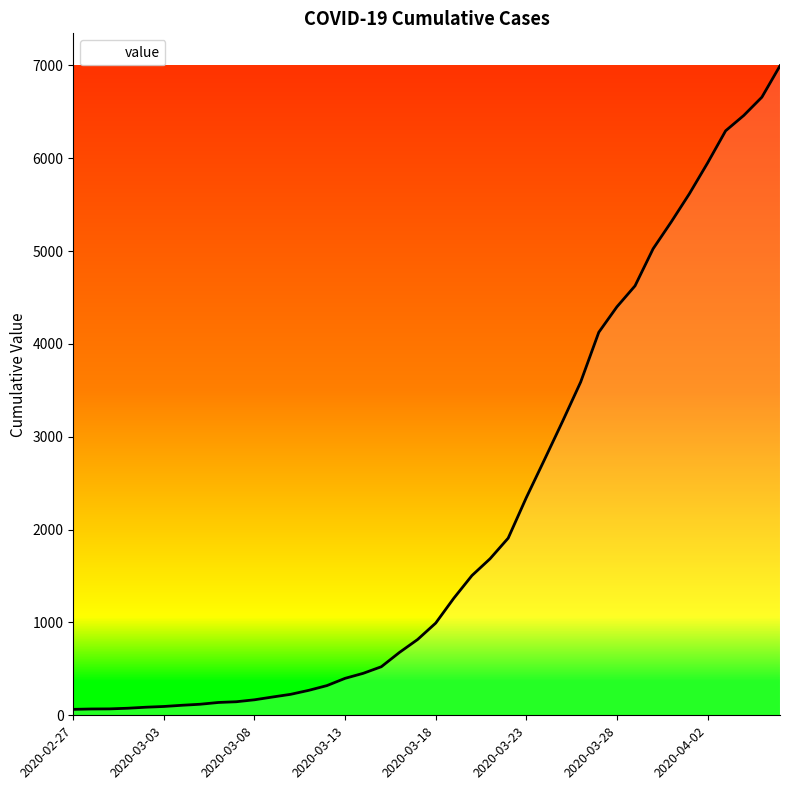

What is the maximum value shown in the chart?

6995